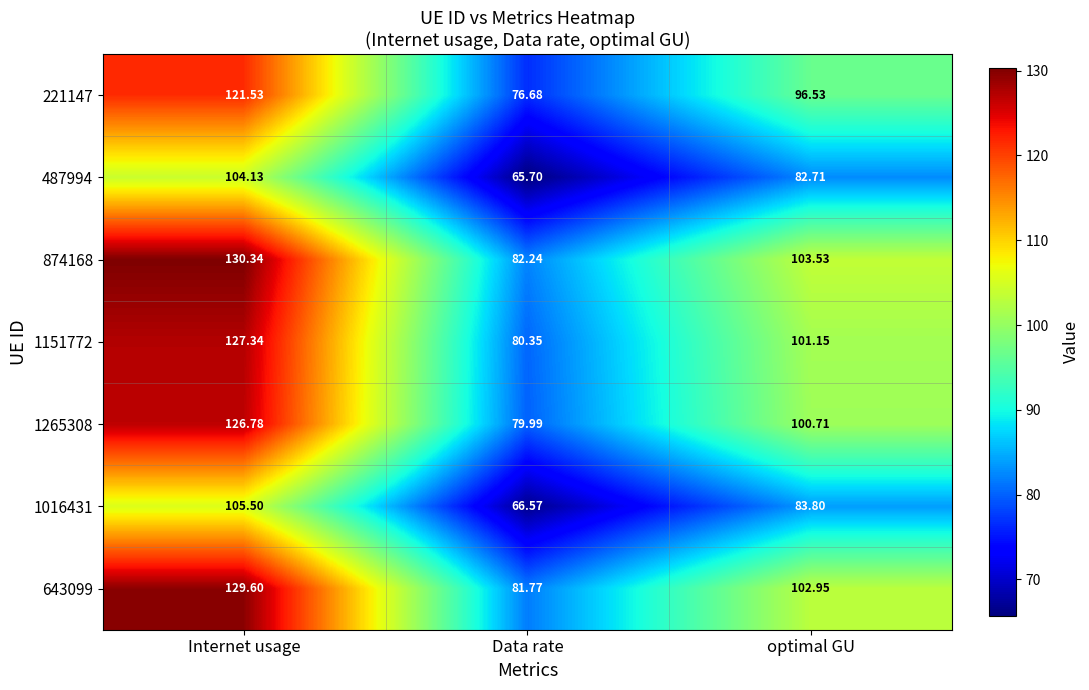

At which category is the sum across all series the highest?

Internet usage